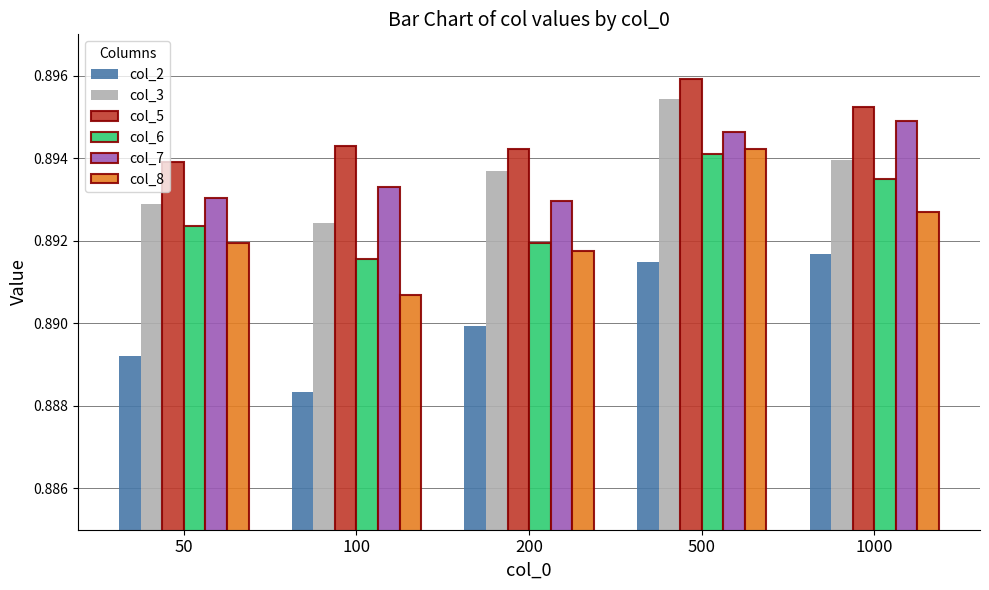

Count the col_8 values in the range 0 to 1.

5